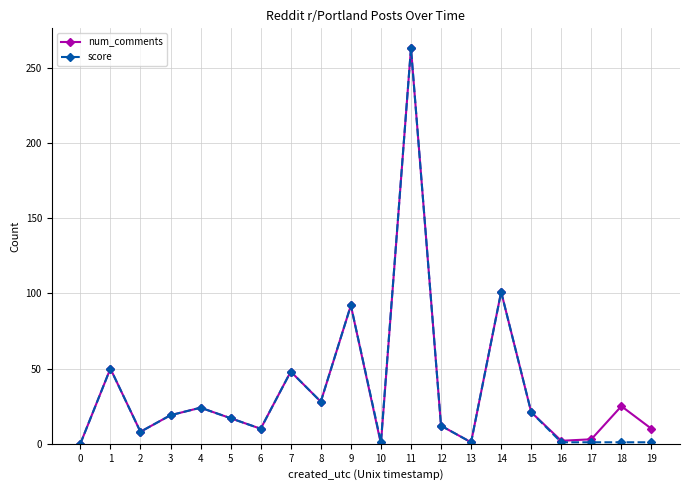

Is the value of num_comments at 5 greater than the value of score at 14?

No